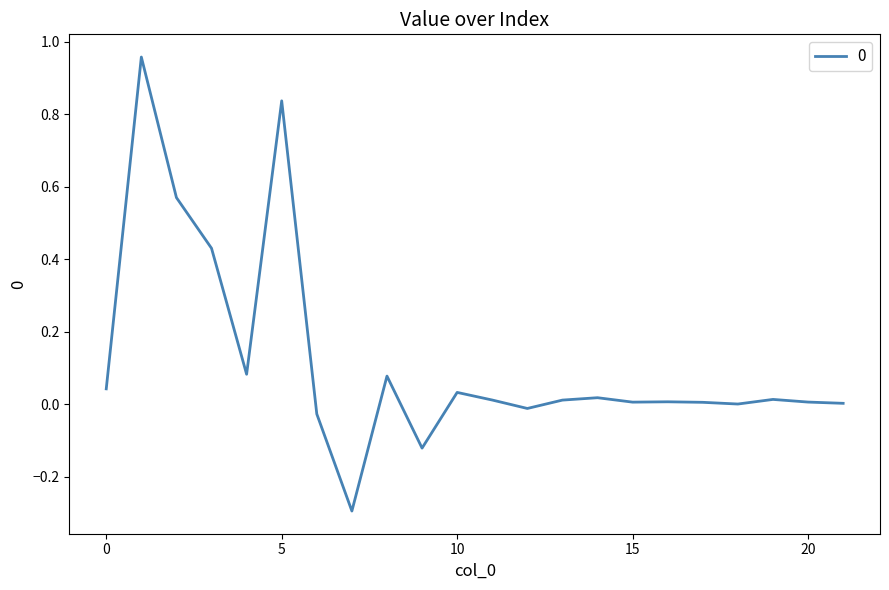

What is the sum of all values?

2.6